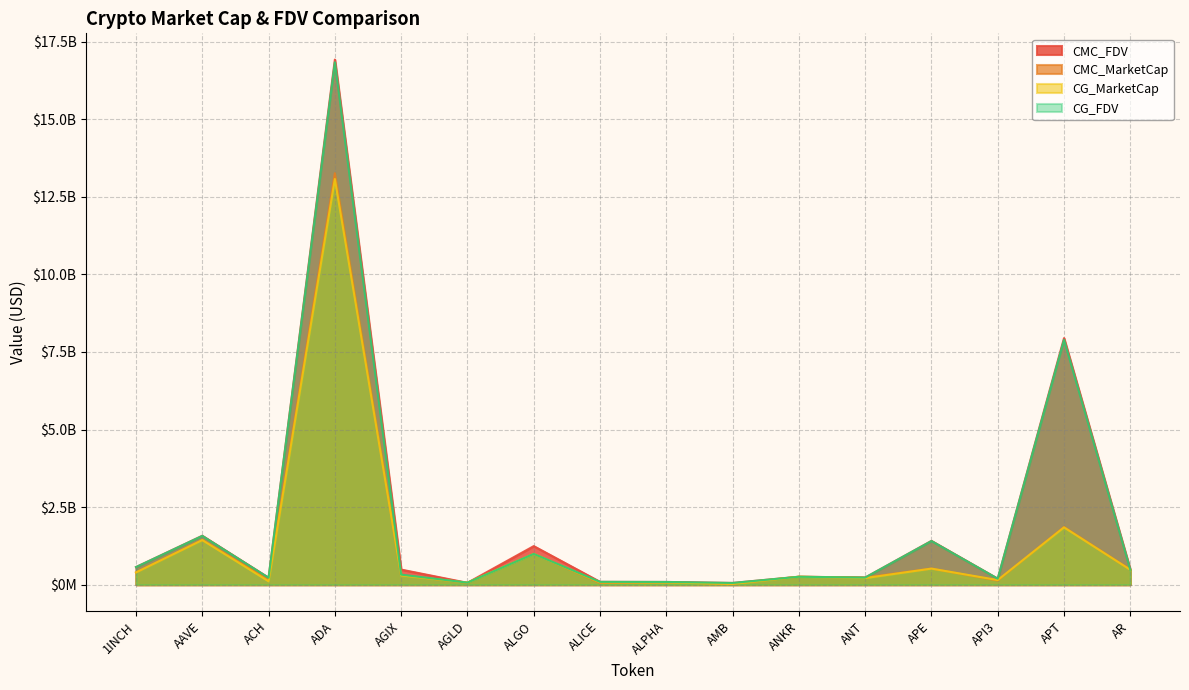

At ALPHA, list the series in order from smallest to largest.

CG_MarketCap, CMC_MarketCap, CG_FDV, CMC_FDV